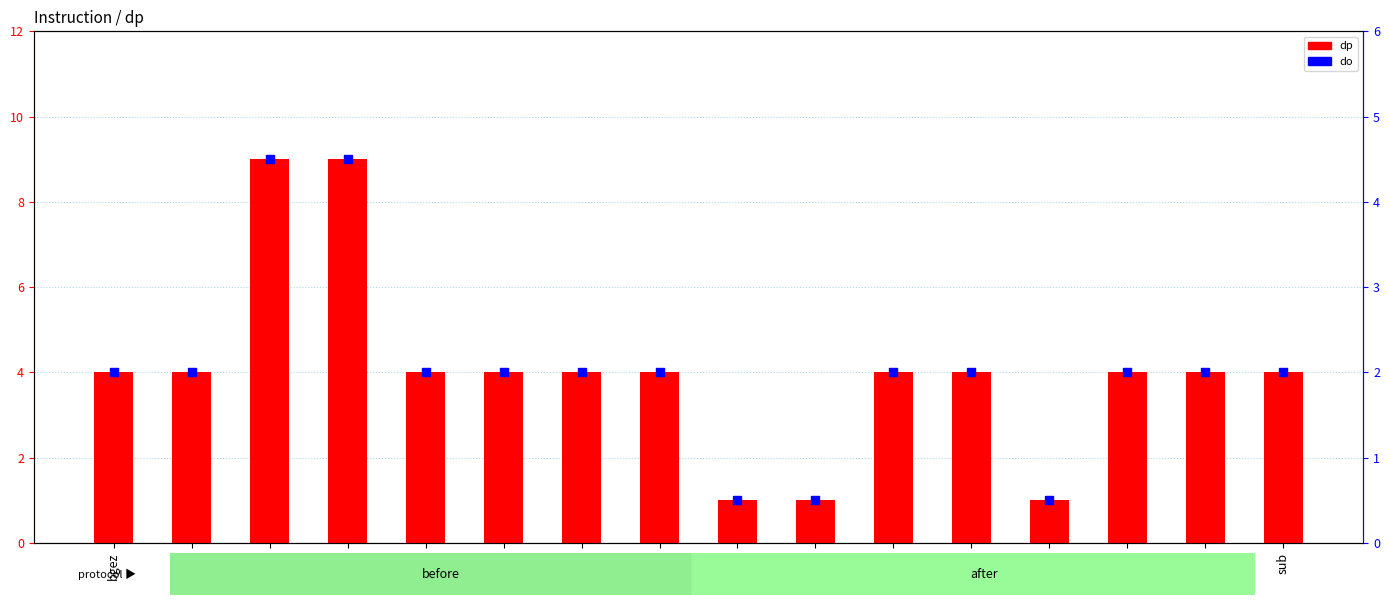

At which category is the sum across all series the highest?

lw